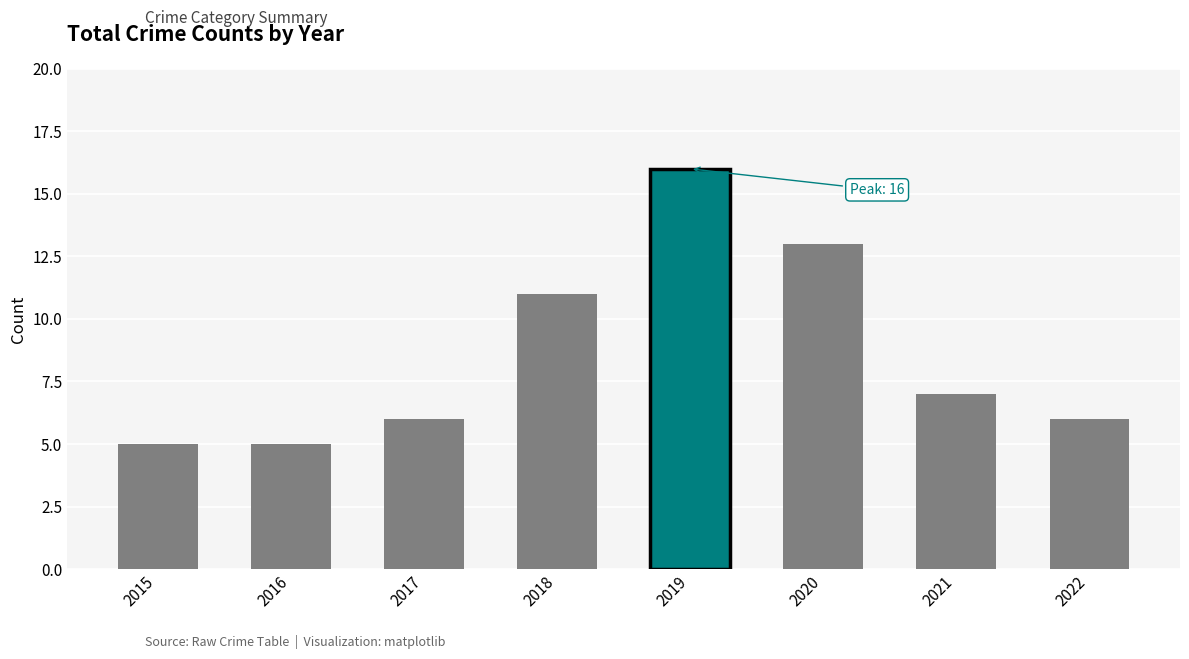

Reading left to right, transcribe all the data shown in this chart.

2015=5	2016=5	2017=6	2018=11	2019=16	2020=13	2021=7	2022=6